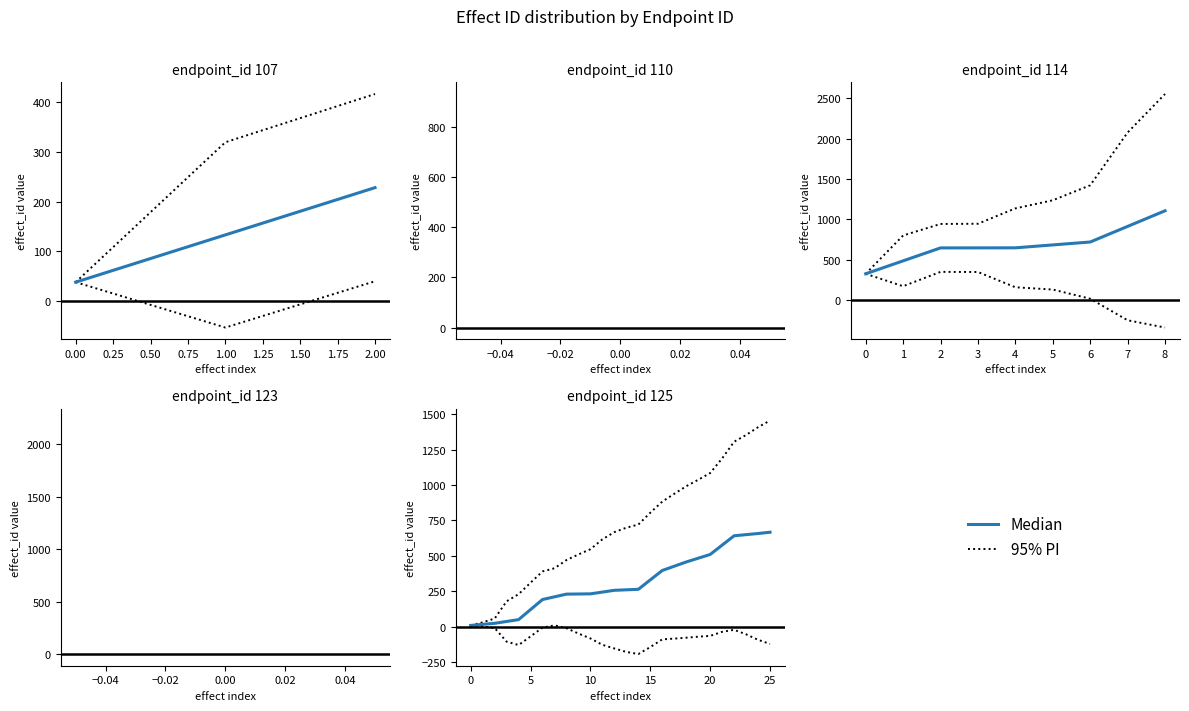

What is the sum of the Median values at 0.00 and 1.75?

244.5